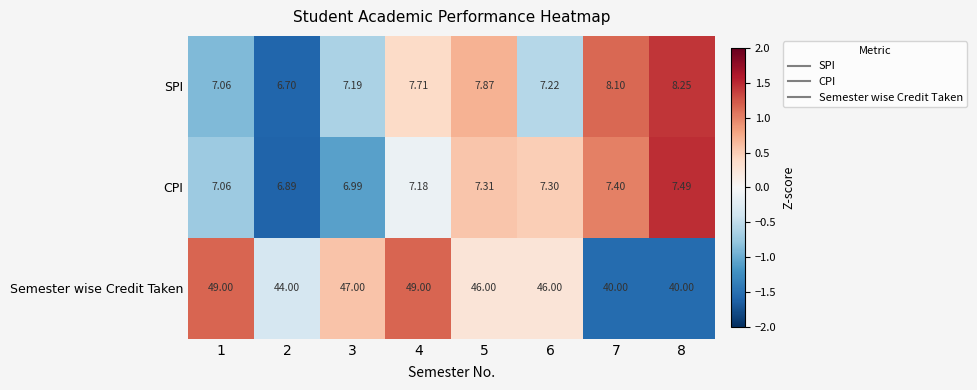

Which series has the largest total across all categories?

Semester wise Credit Taken